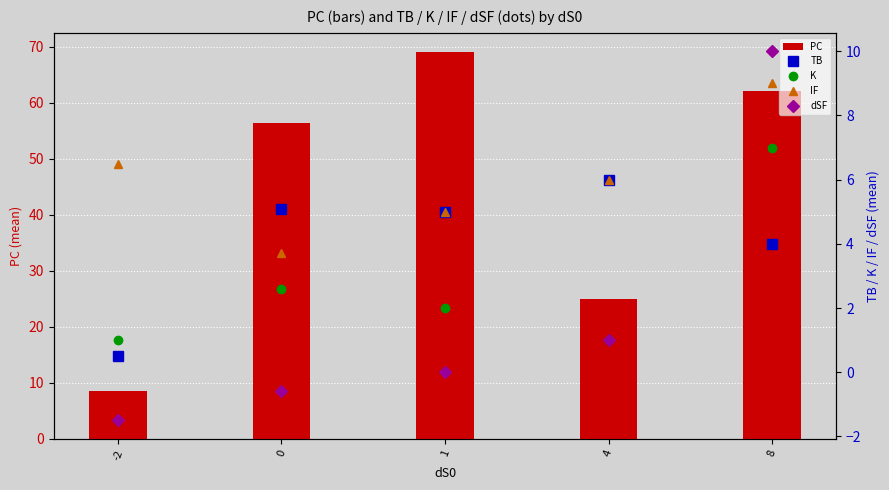

At which label does TB reach its minimum?

-2